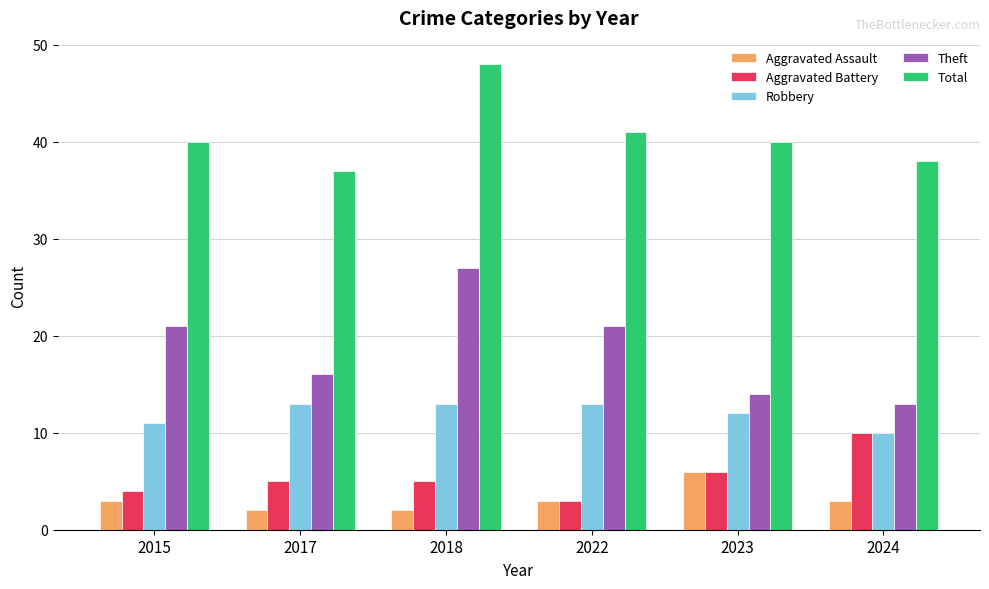

What is the value of the Total bar at the 3rd from the left?

48